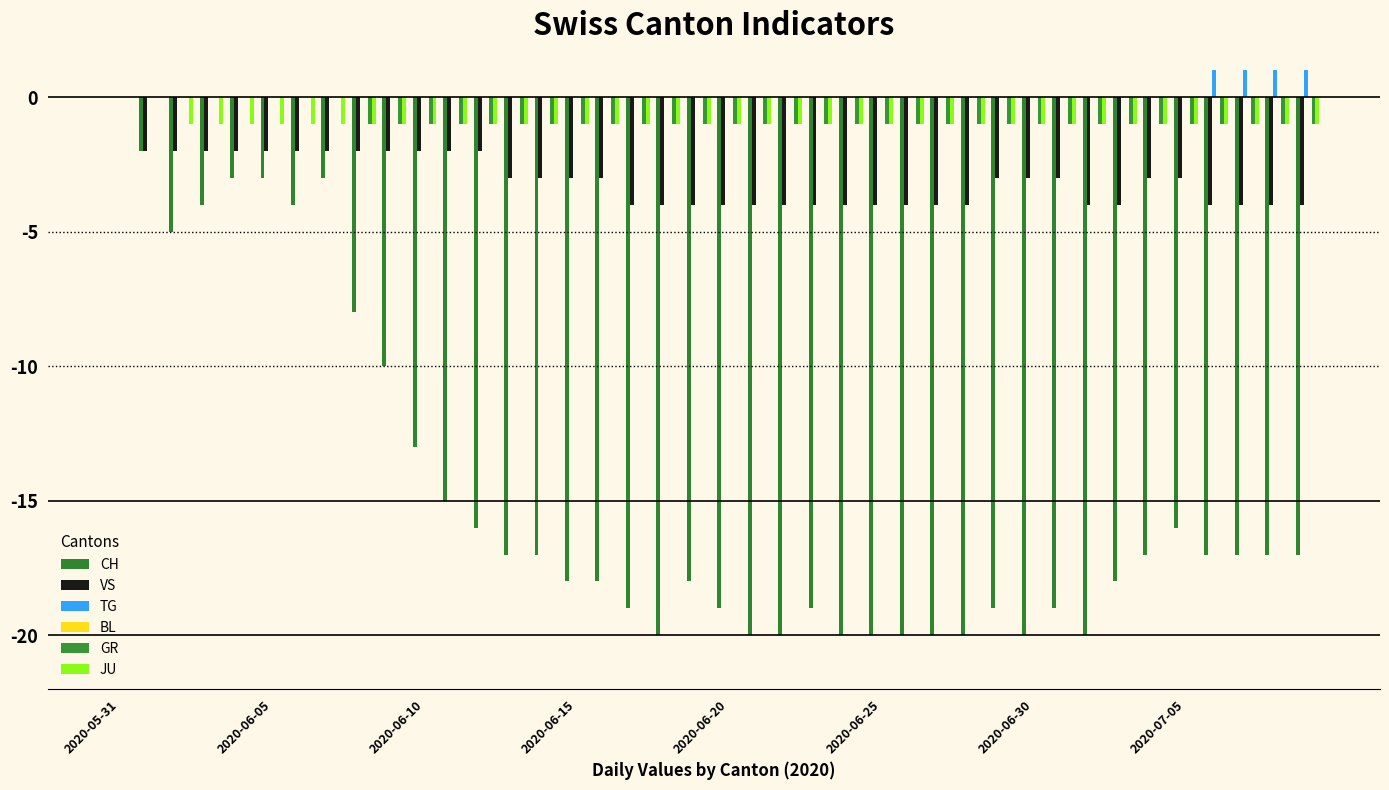

How many categories are shown in the chart?

40